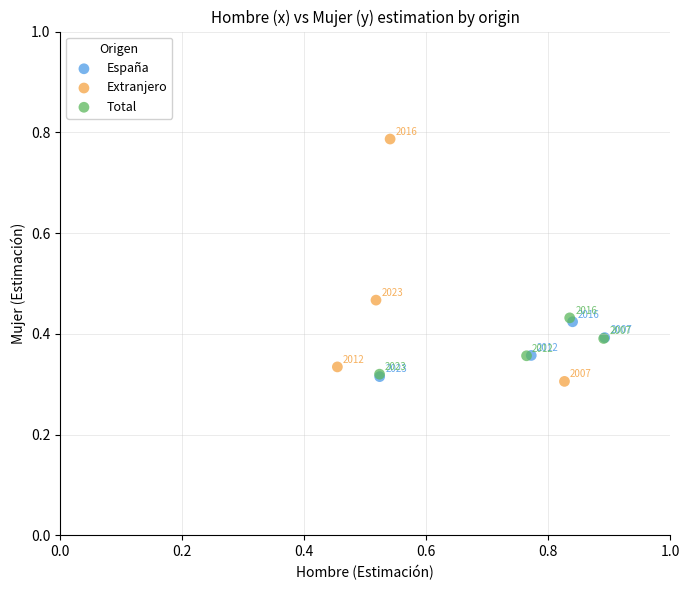

Which series contains the highest Y value?

Extranjero